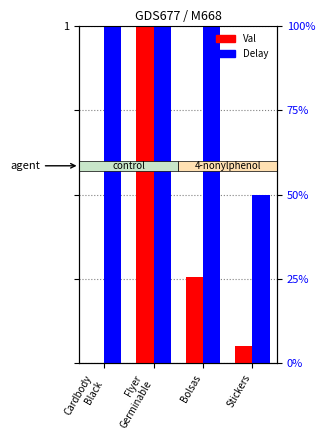

Read the Delay (normalized) value at Stickers.

0.8